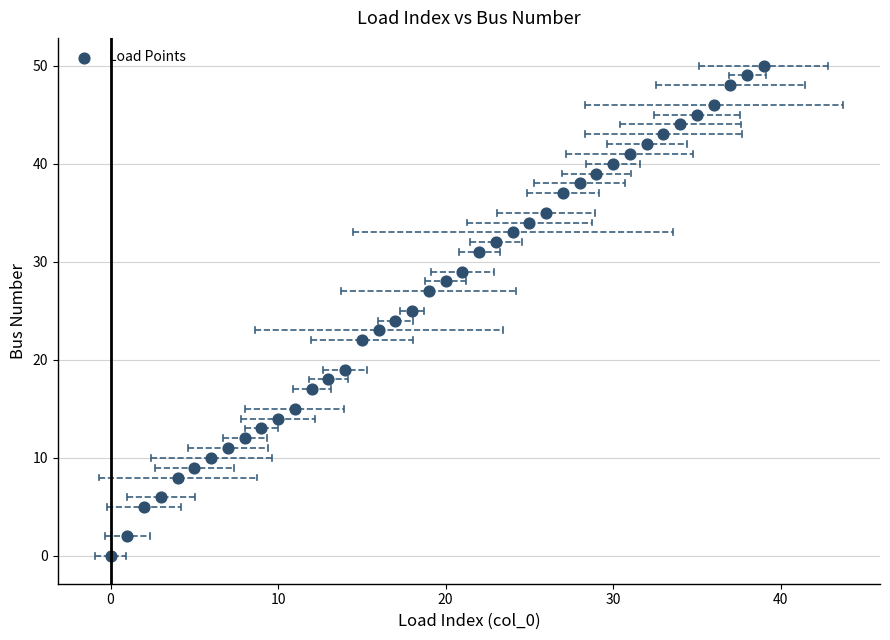

What is the range of Y values (max minus min)?

50